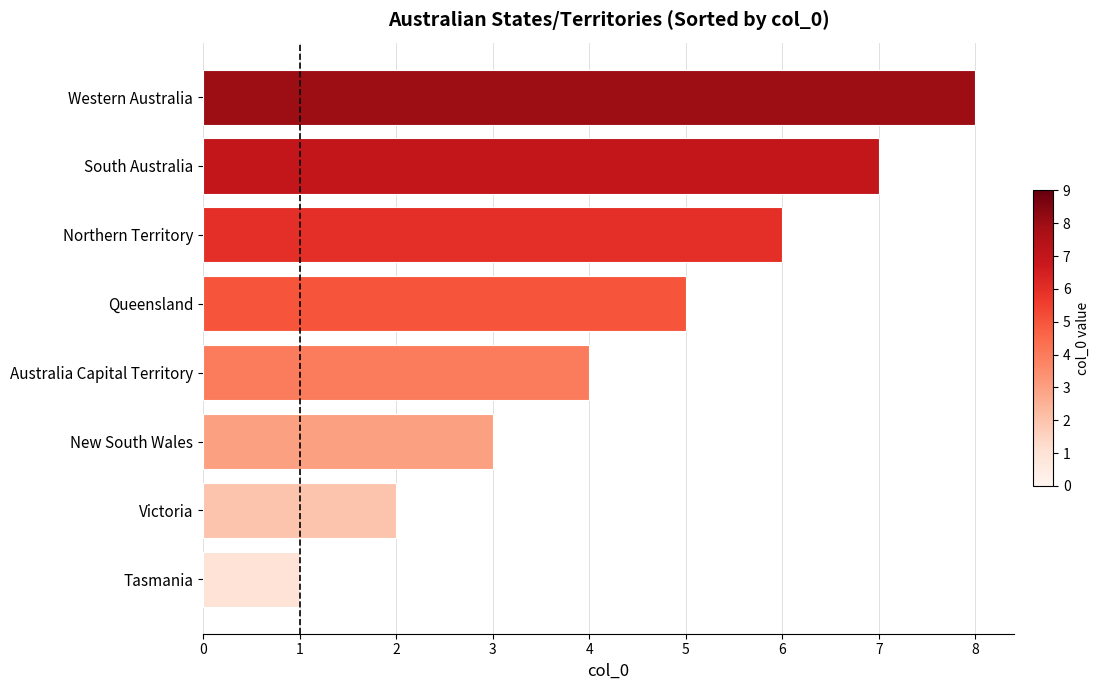

What is the greatest value displayed?

8